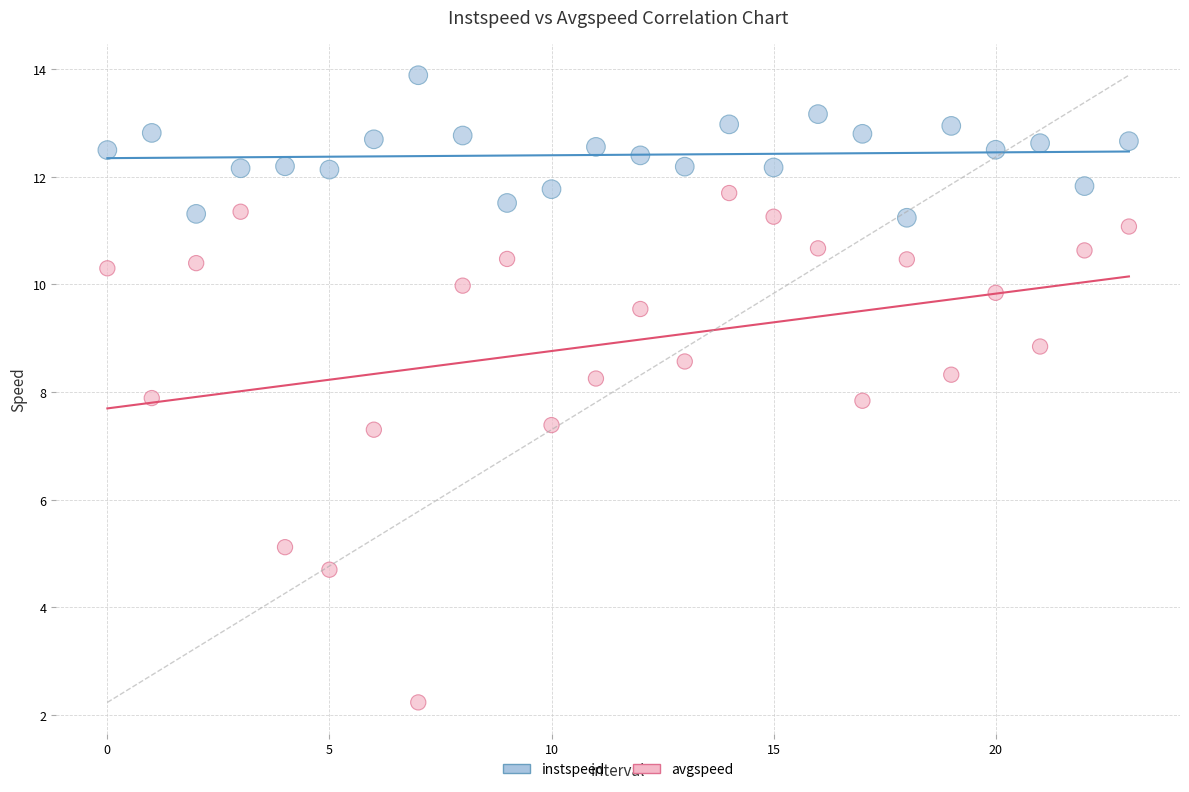

Which series reaches the maximum Y coordinate?

instspeed